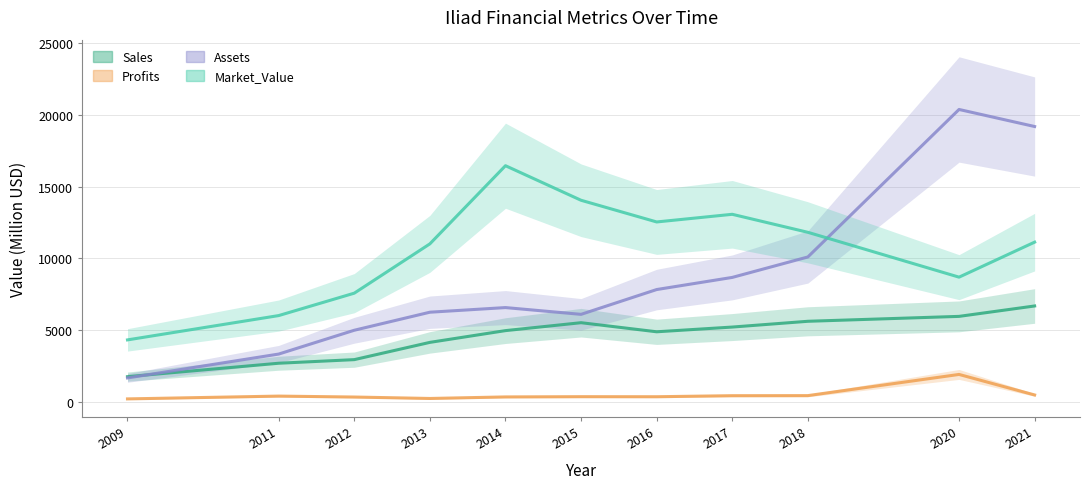

What is the difference between the highest and lowest values at 2015?

13679.9